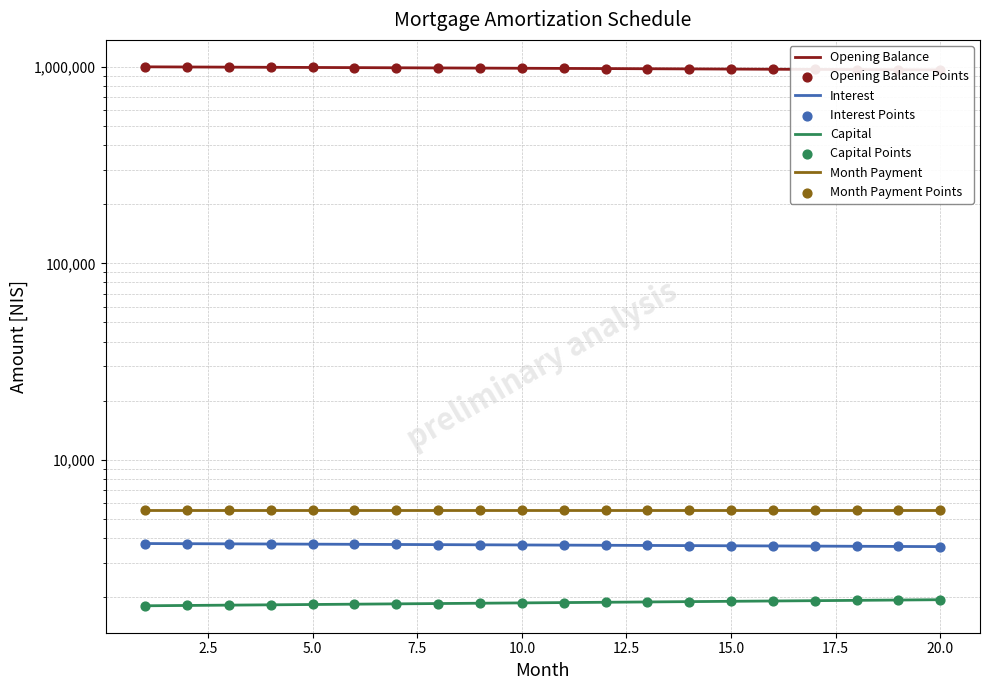

Which series has the largest total across all categories?

opening_balance